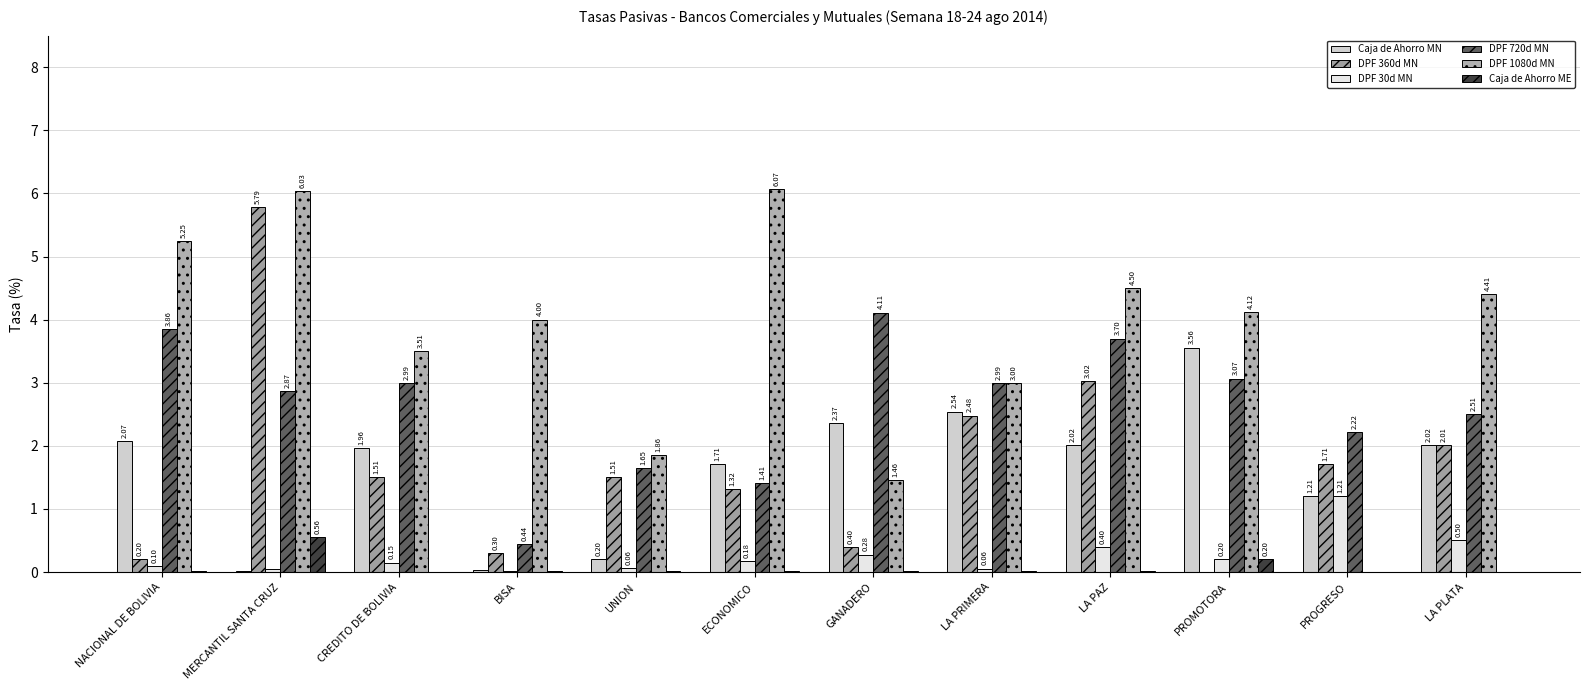

At which category is the sum across all series the highest?

MERCANTIL SANTA CRUZ